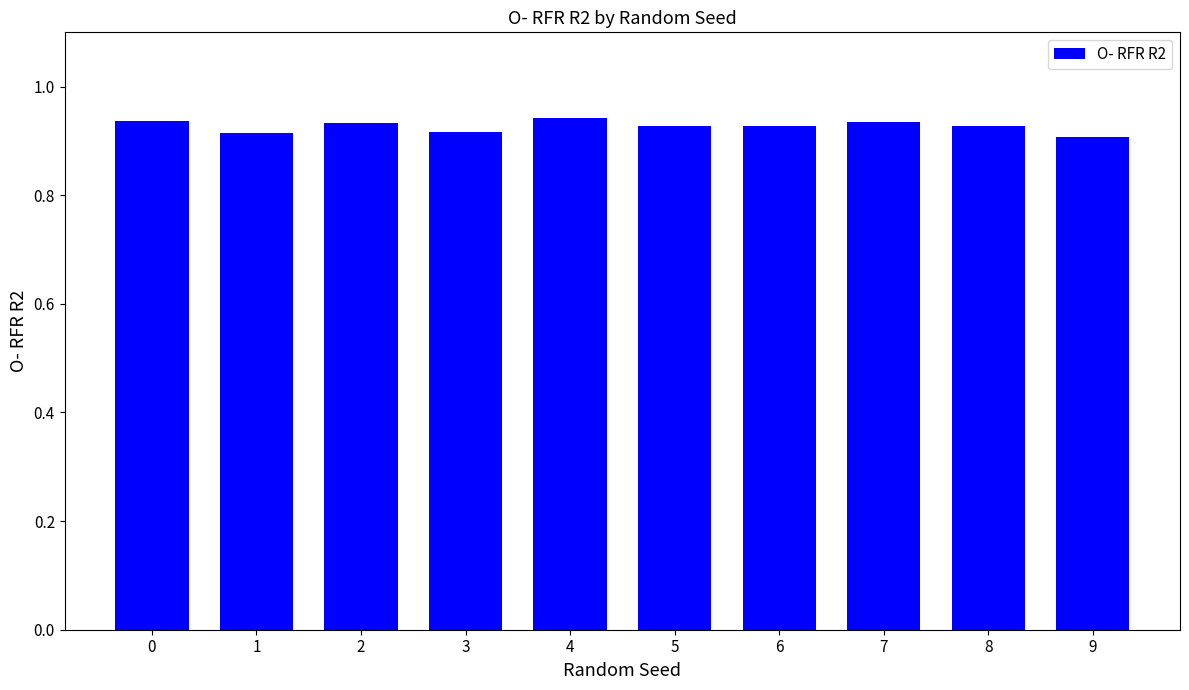

The value at 0 is 0.9. True or false?

True